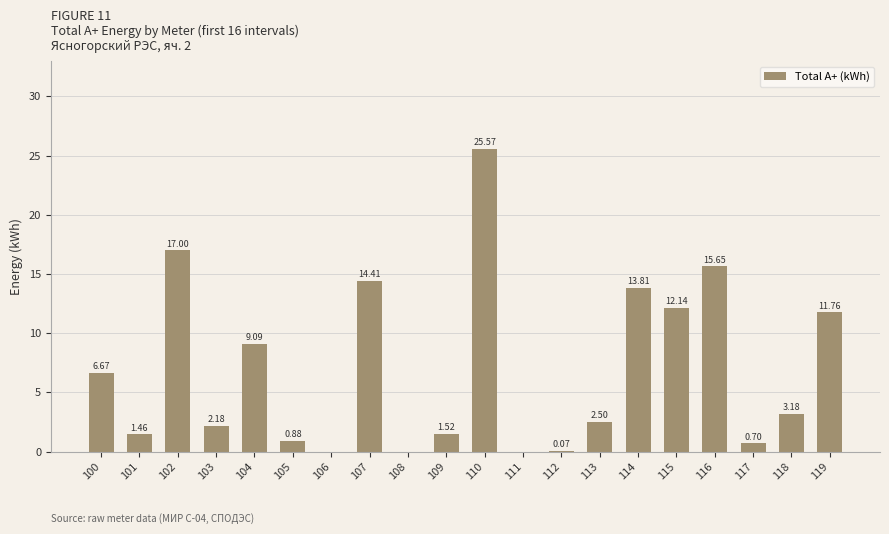

What is the sum of all values?

138.6